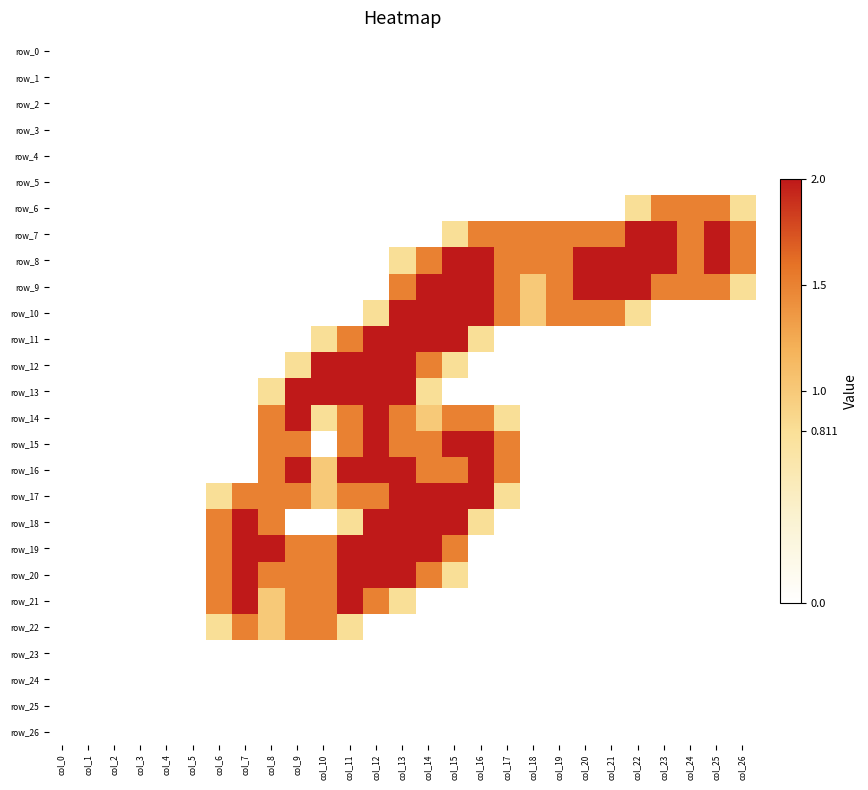

How many data points in row_10 are above 0?

11